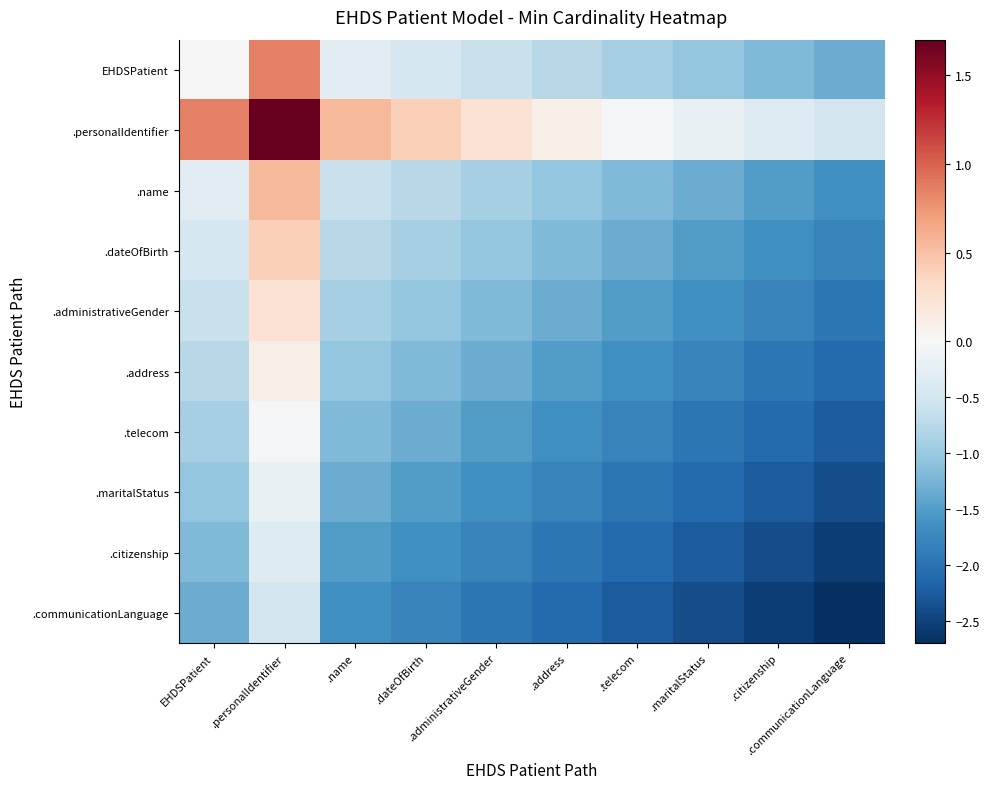

What is the total value across all series at .address?

-13.2